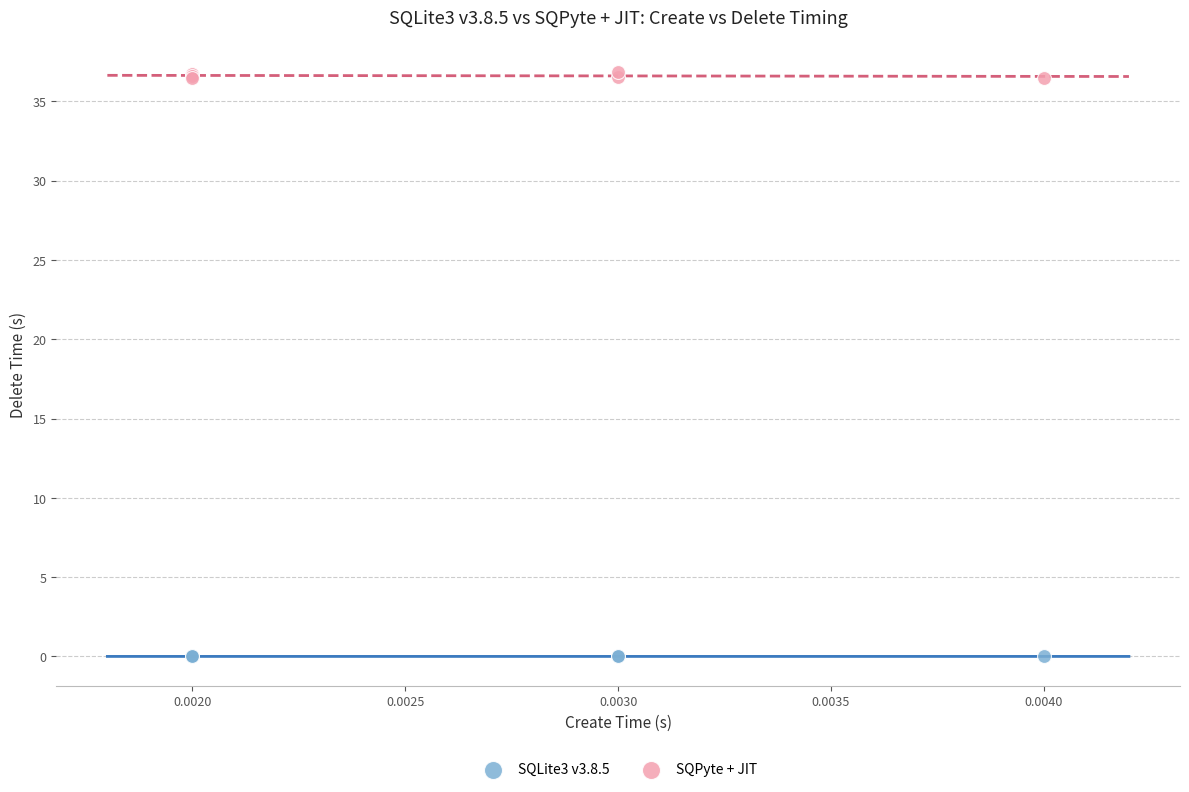

Which series reaches the maximum Y coordinate?

SQPyte + JIT